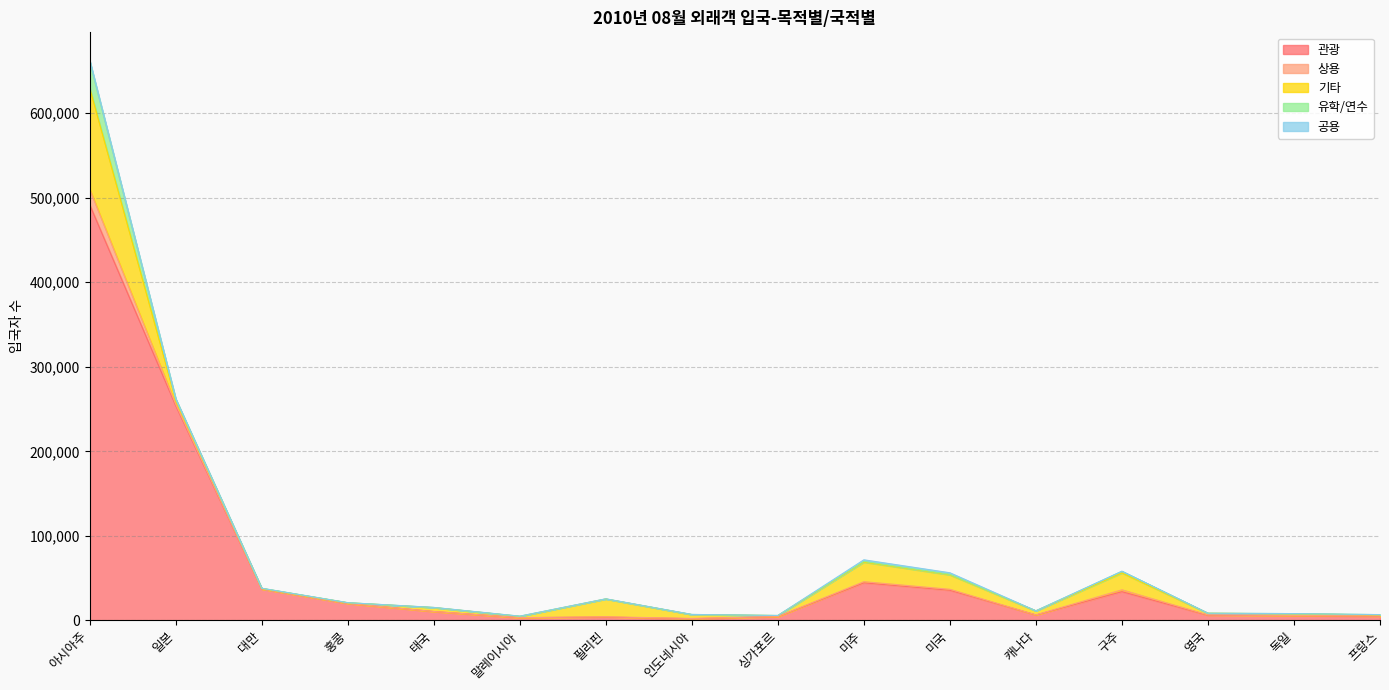

At 미주, list the series in order from largest to smallest.

관광, 기타, 공용, 상용, 유학/연수